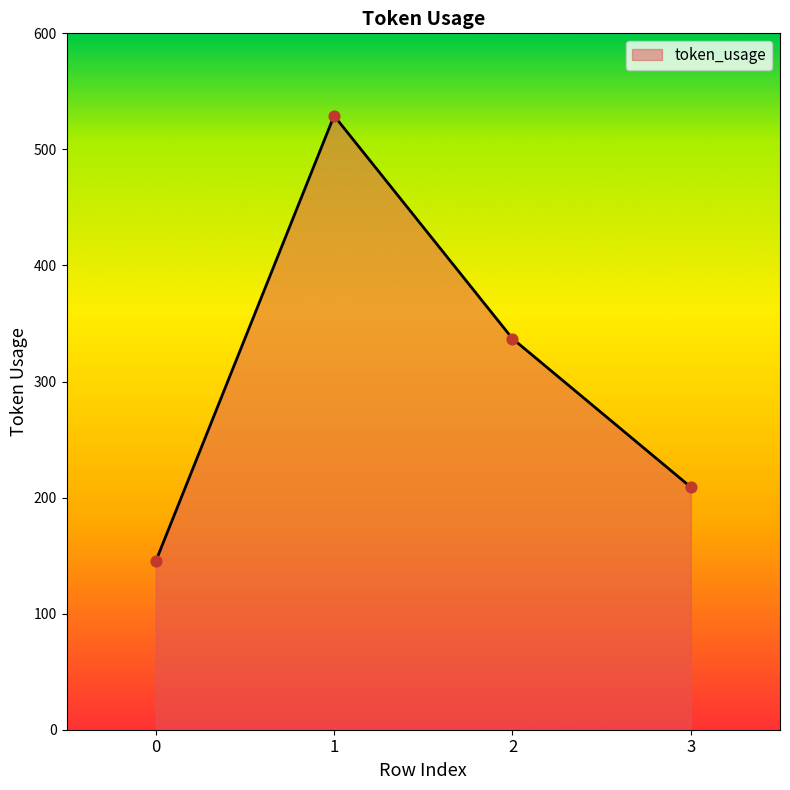

What is the change in value from 2 to 3?

-128